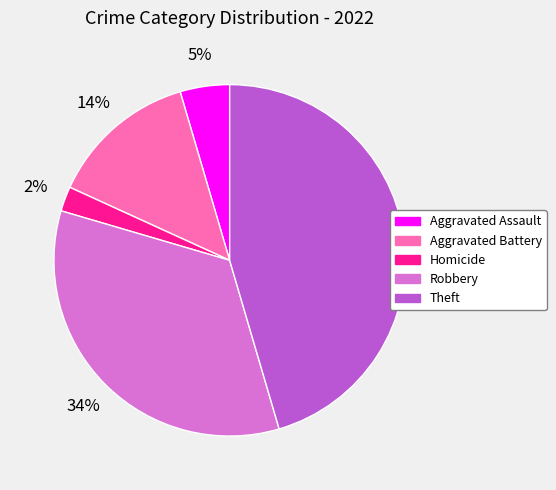

To the nearest percent, what is the average slice percentage?

20%